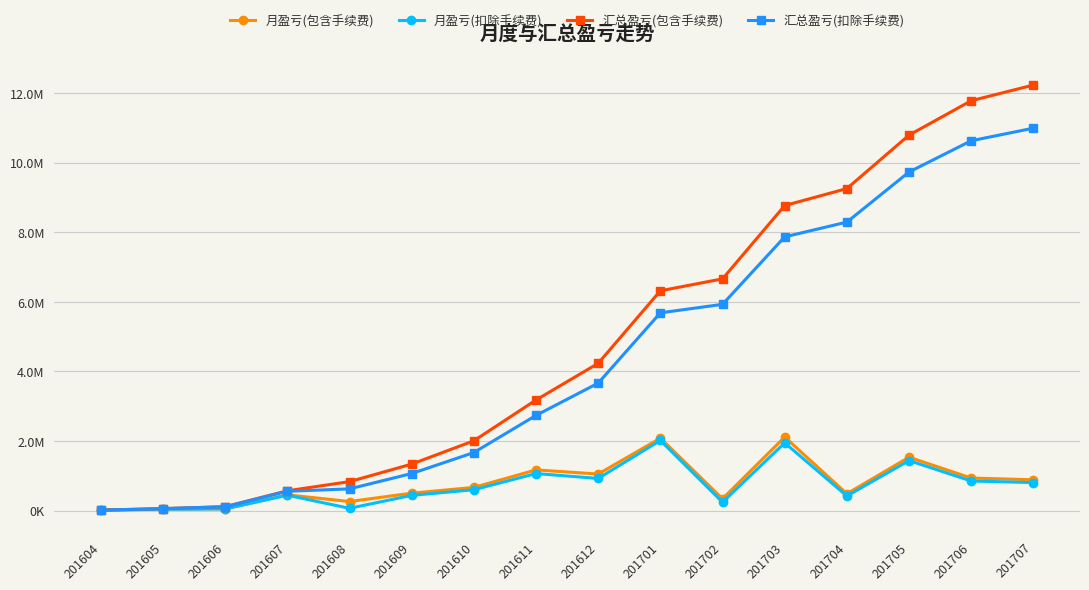

True or false: 月盈亏(包含手续费) and 月盈亏(扣除手续费) cross at least once.

False